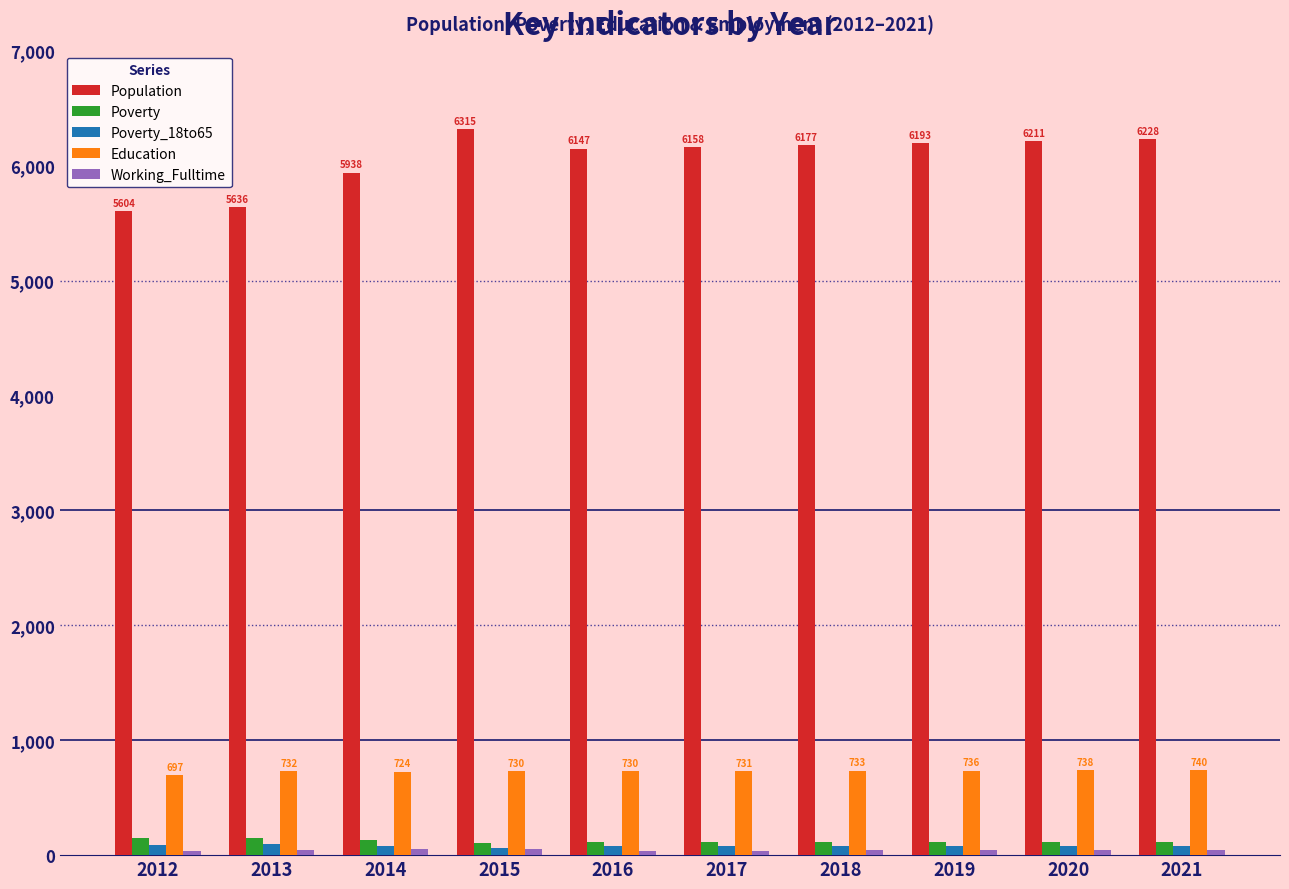

Which category has the highest value in the Population series?

2015